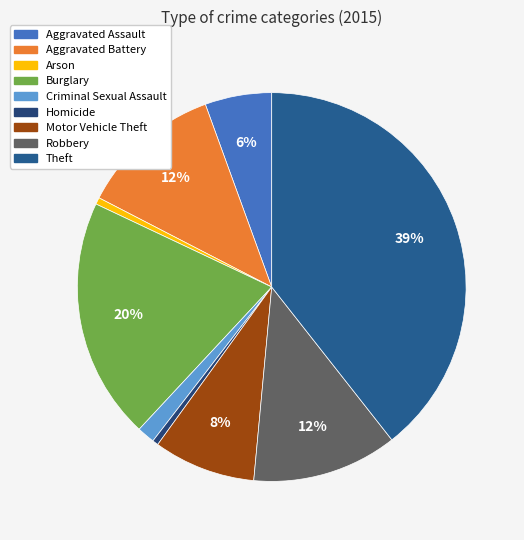

How many slices are in this pie chart?

9